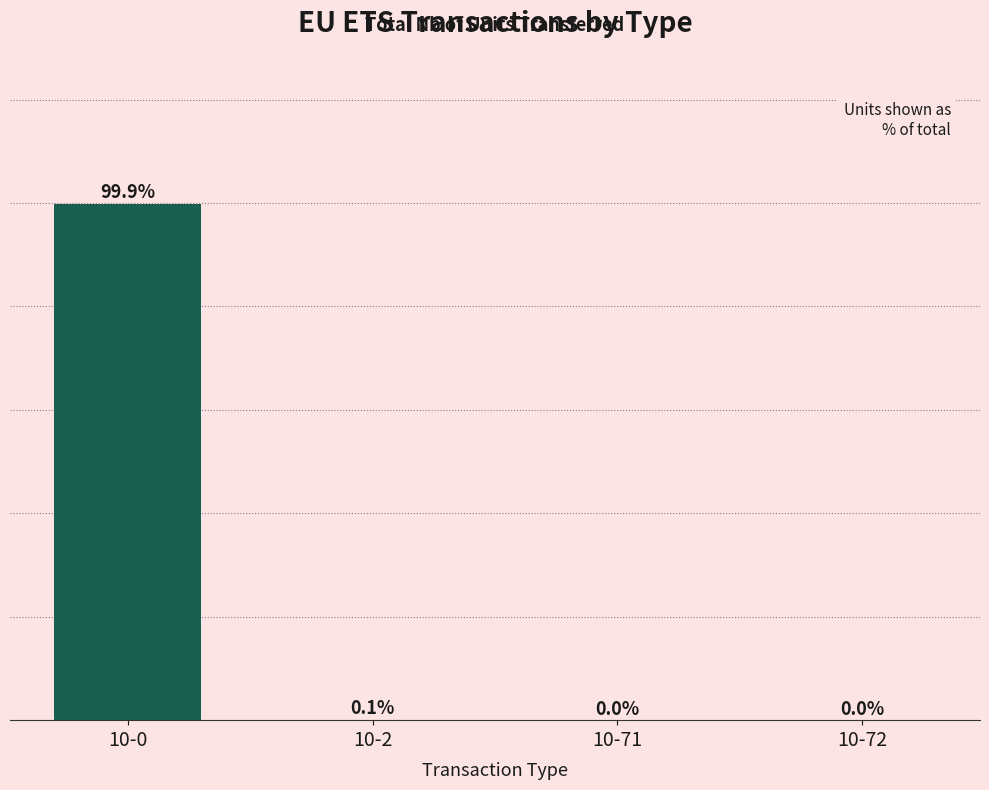

Between 10-2 and 10-72, which is larger?

10-2